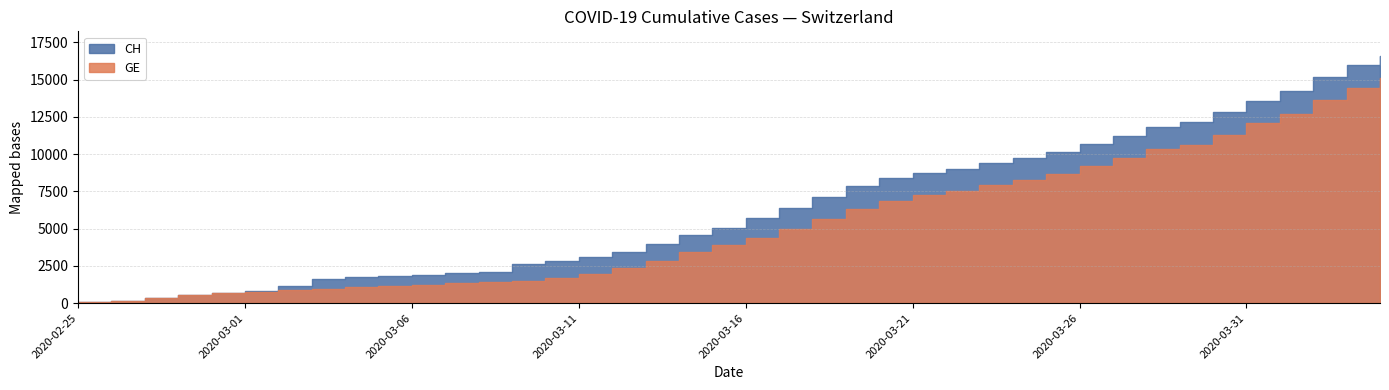

The GE series shows 4792 at 2020-03-14. True or false?

False